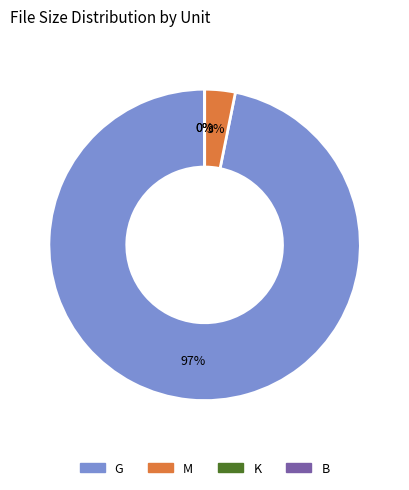

Between M and G, which is larger?

G